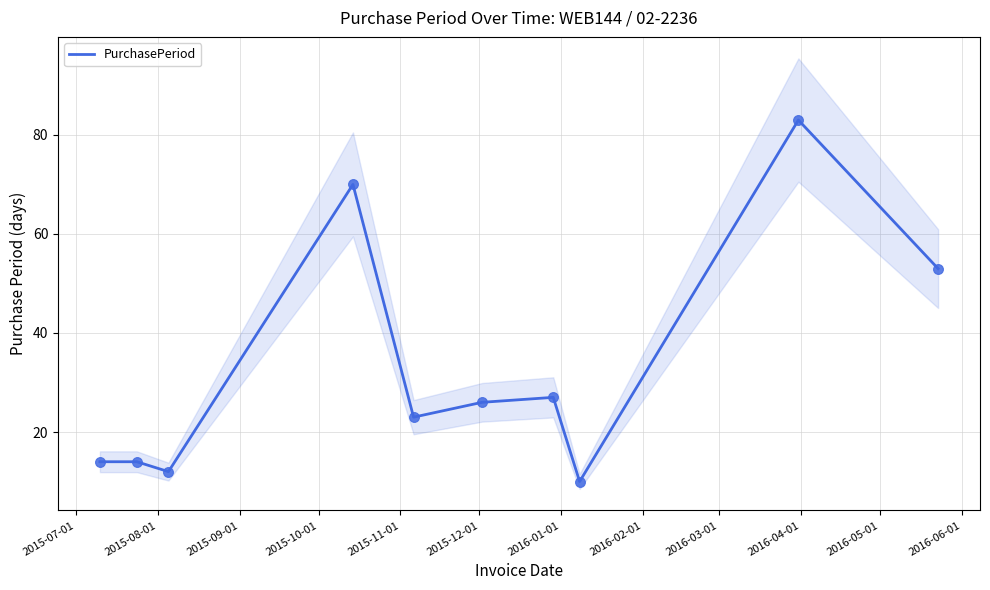

What is the change in value from 2015-12-01 to 2016-01-01?

+1